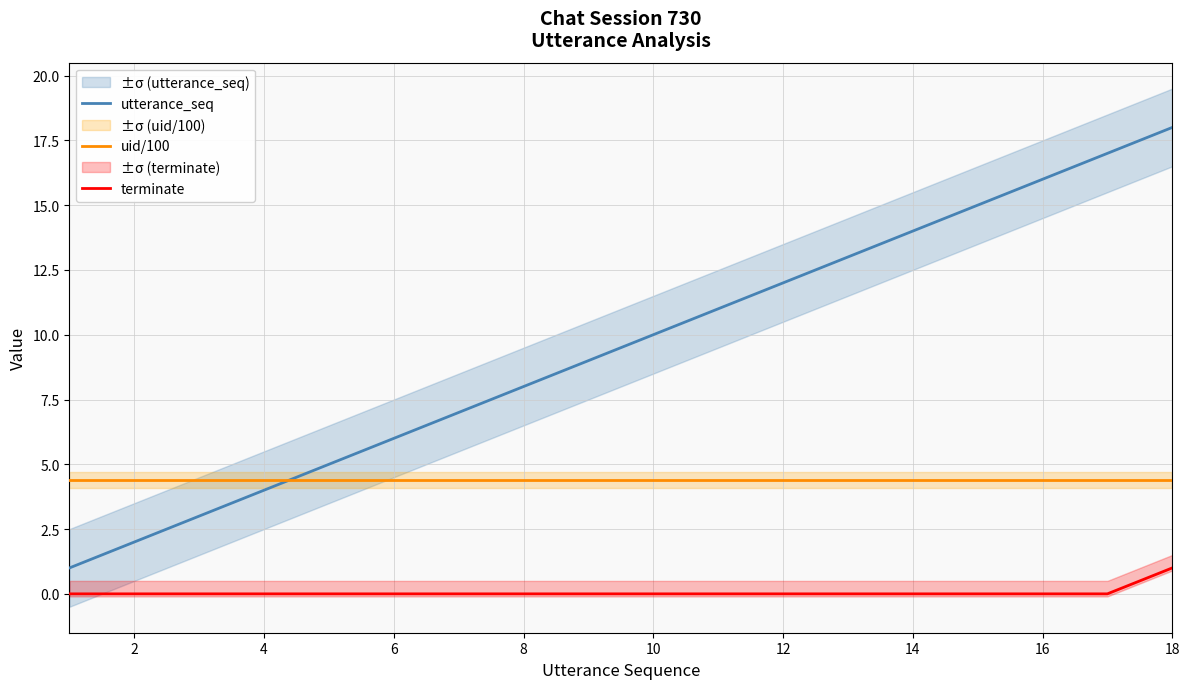

True or false: terminate and utterance_seq cross at least once.

False